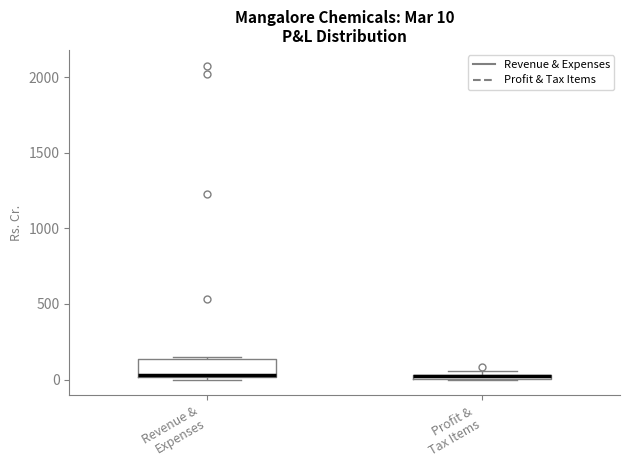

Which box is the tallest, from its lower edge to its upper edge?

Revenue & Expenses